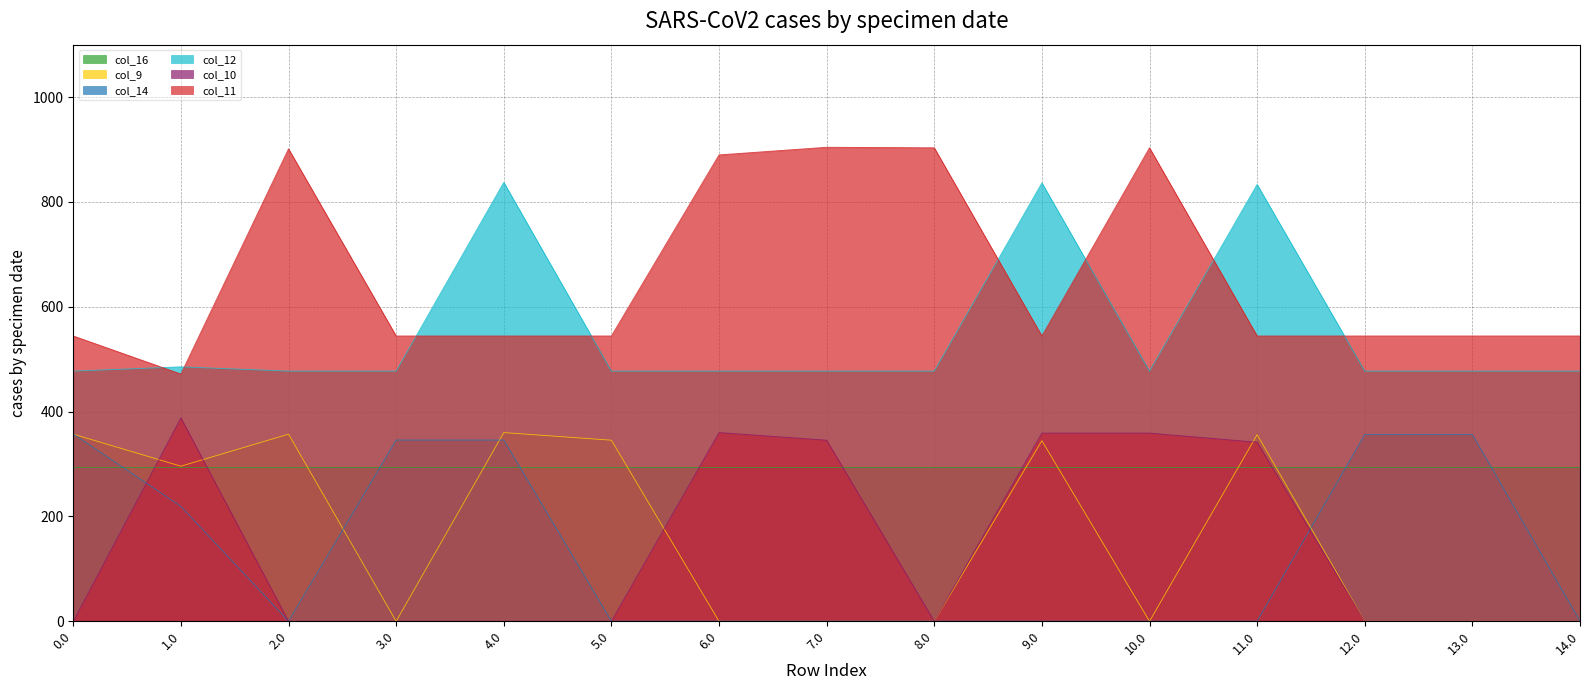

How many lines are shown in the chart?

6